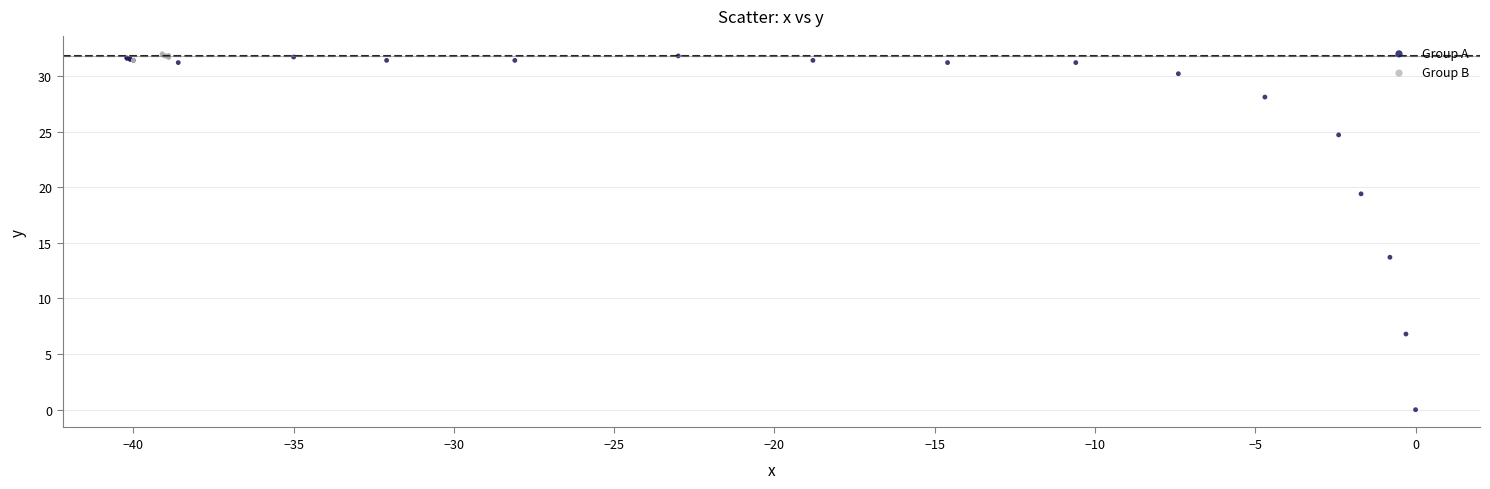

What are all the series names shown in the legend?

Group A, Group B